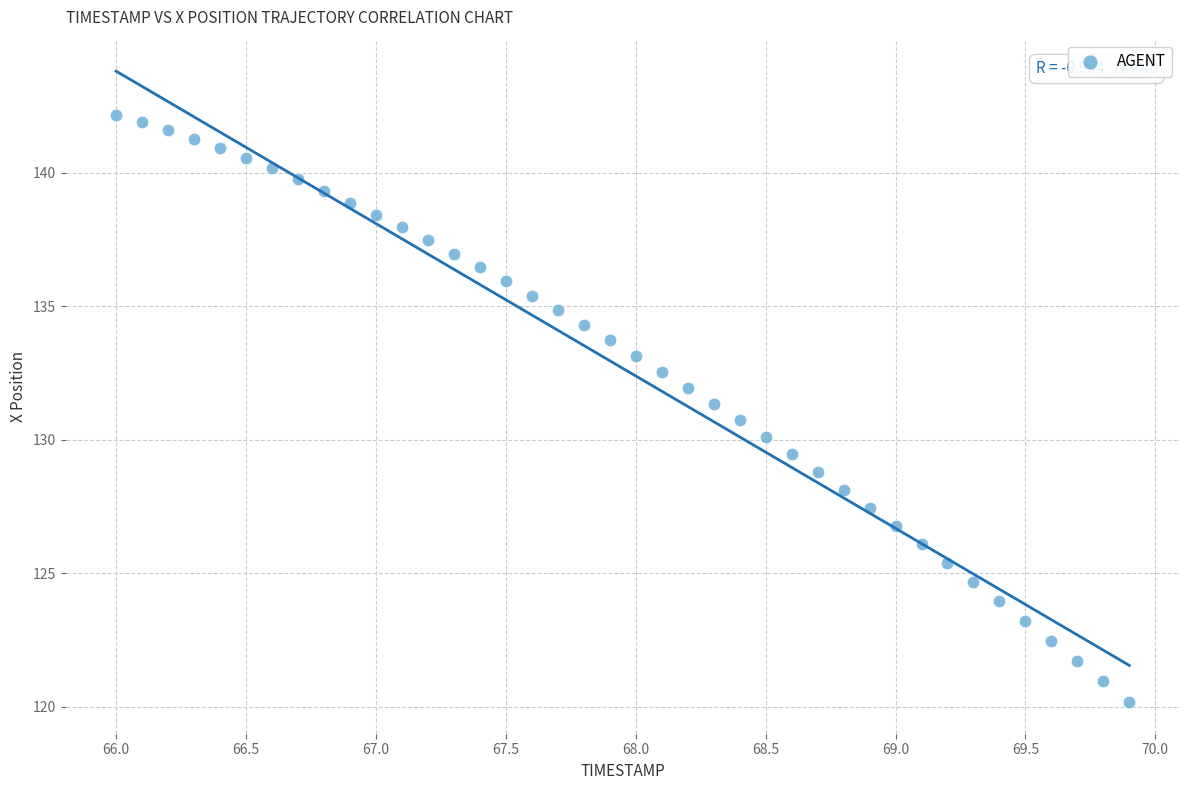

What is the range of X values (max minus min)?

3.9